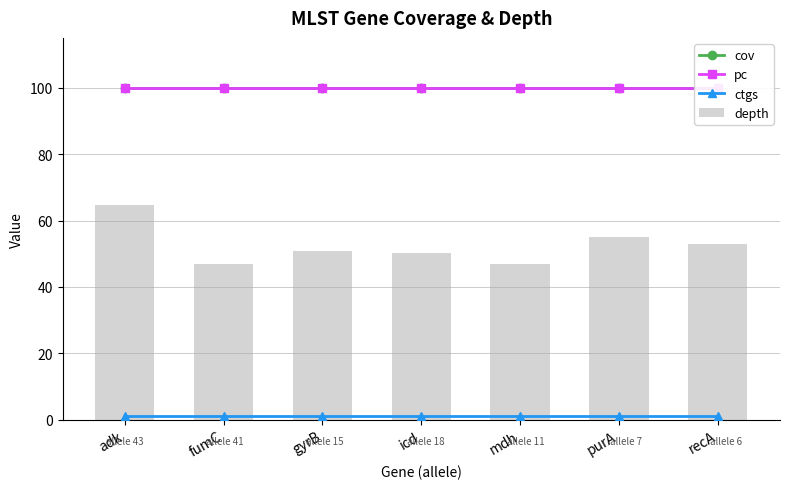

Which series has the largest total across all categories?

cov